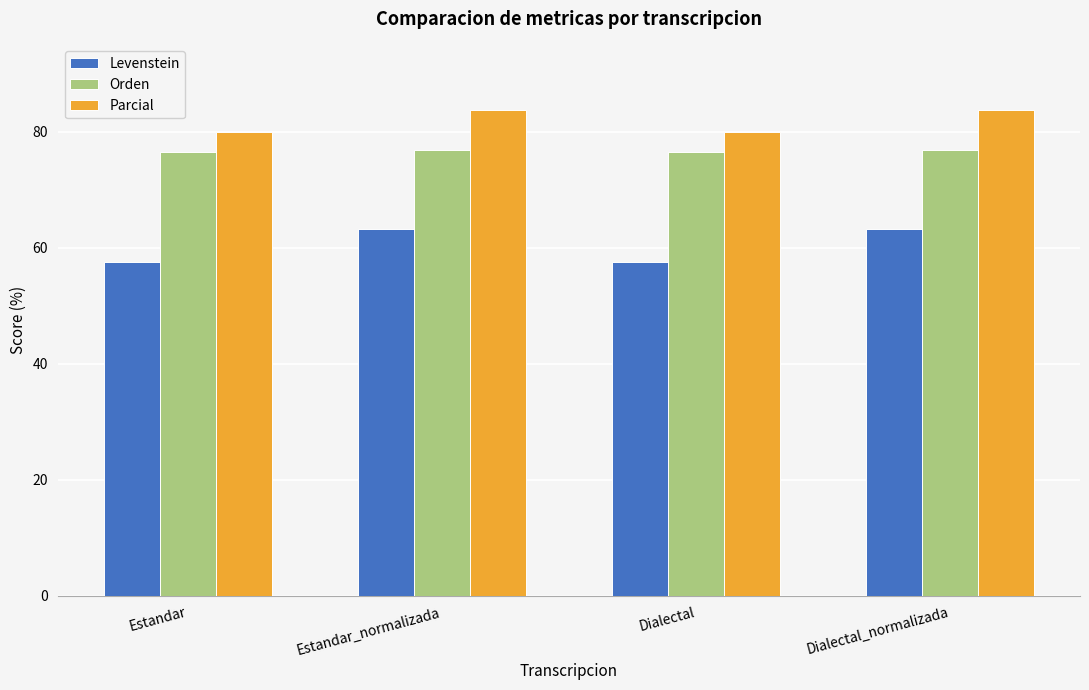

What are all the series names shown in the legend?

Levenstein, Orden, Parcial